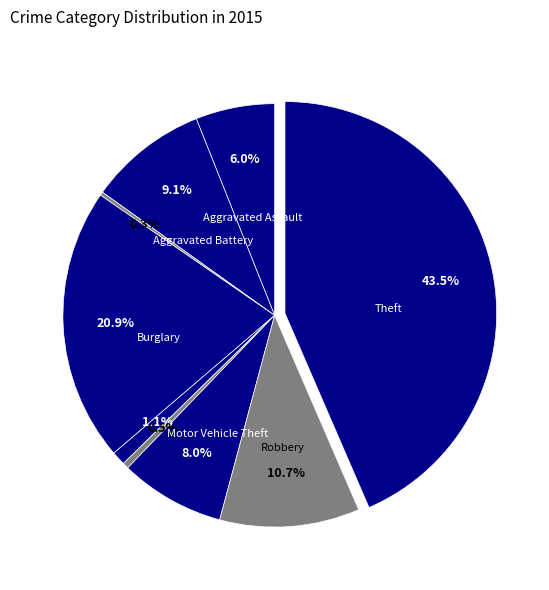

Rank the categories by value from lowest to highest.

Arson, Homicide, Criminal Sexual Assault, Aggravated Assault, Motor Vehicle Theft, Aggravated Battery, Robbery, Burglary, Theft